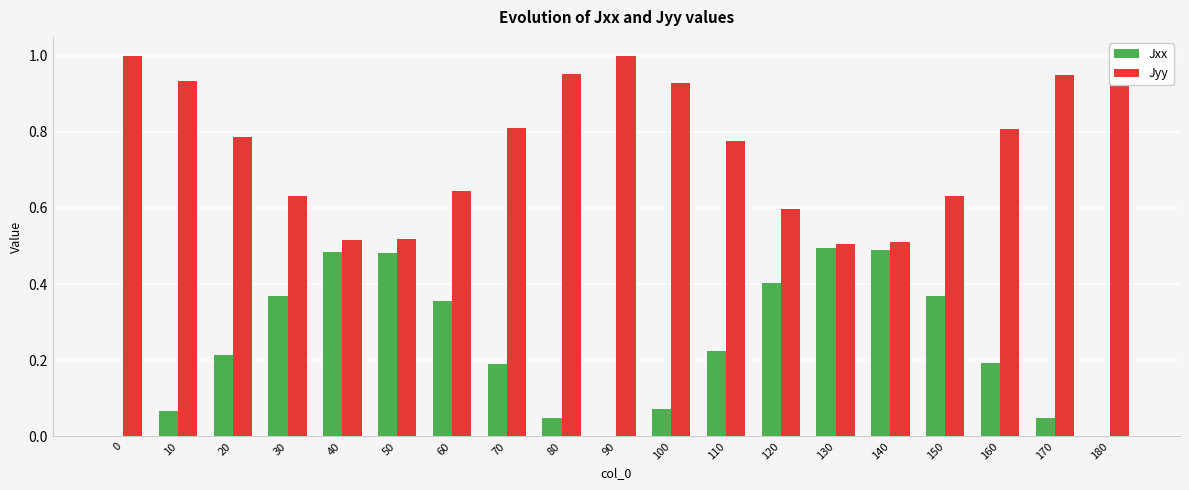

Rank the series by their maximum value, from highest to lowest.

Jyy, Jxx